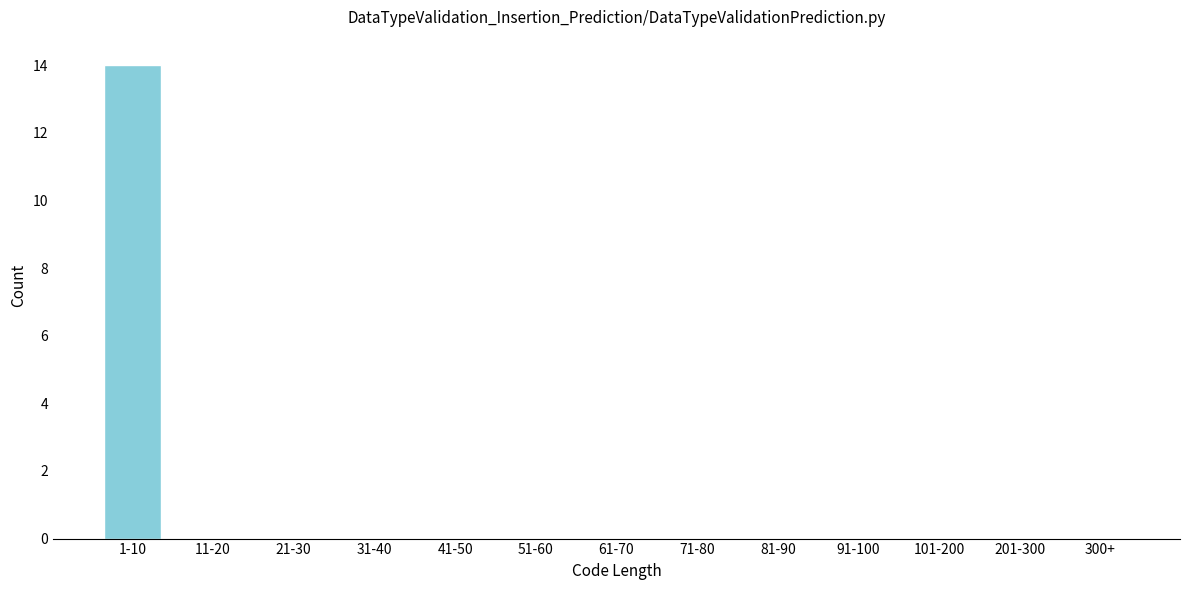

Reading left to right, transcribe all the data shown in this chart.

1-10=14	11-20=0	21-30=0	31-40=0	41-50=0	51-60=0	61-70=0	71-80=0	81-90=0	91-100=0	101-200=0	201-300=0	300+=0